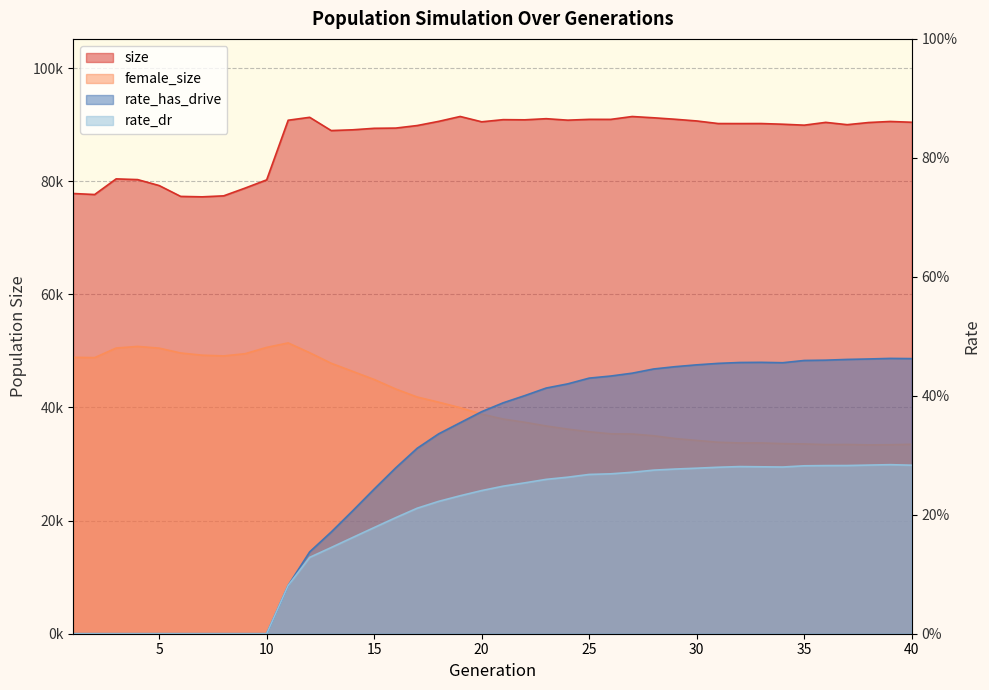

What is the value of the female_size point at the 27th from the left?

35313.0